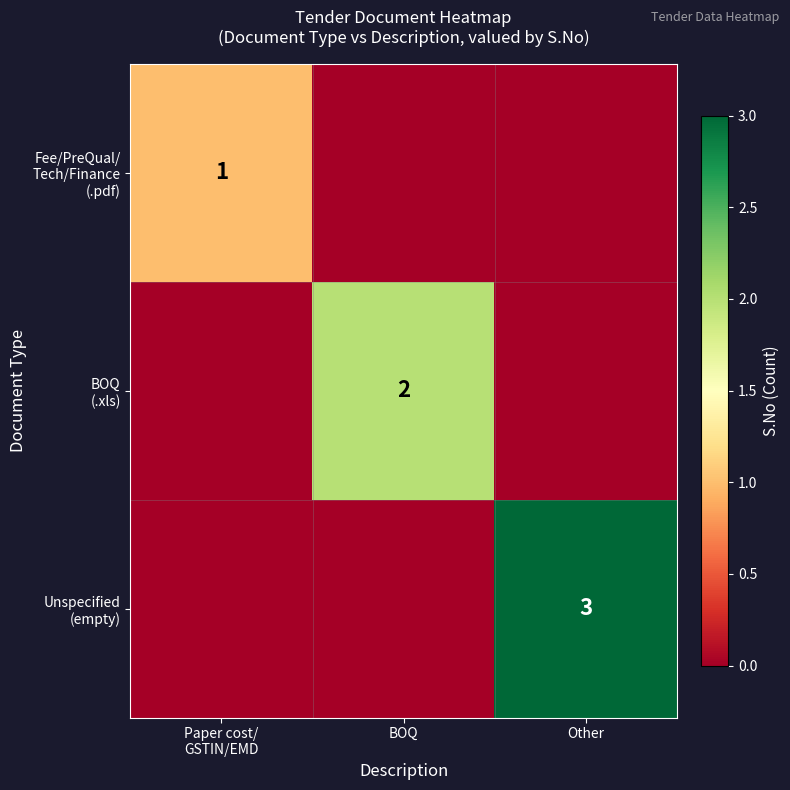

Which category has the lowest value in the Fee/PreQual/ Tech/Finance (.pdf) series?

BOQ